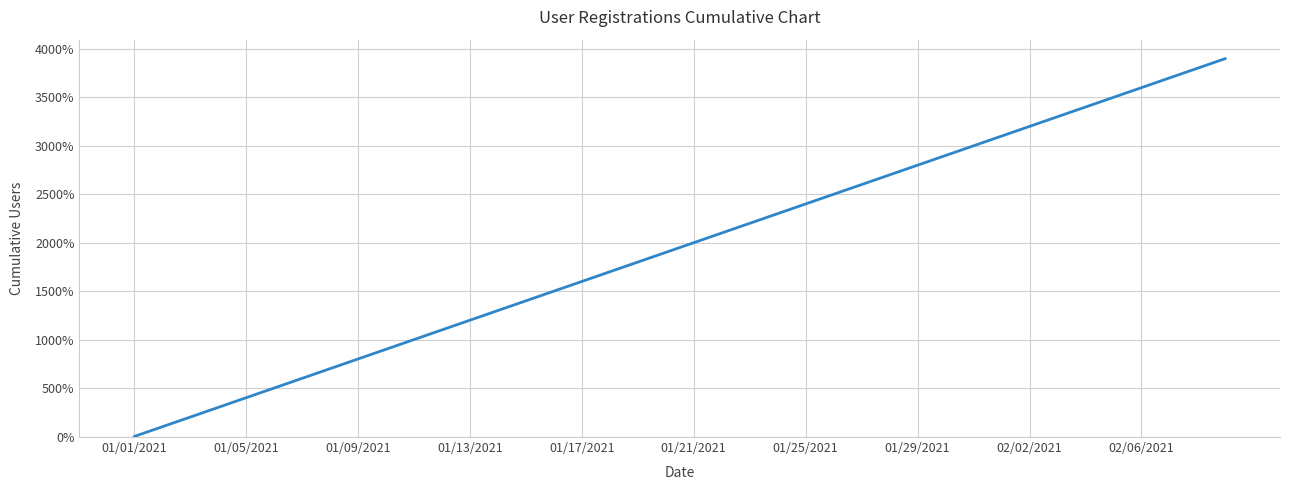

What is the greatest value displayed?

3900